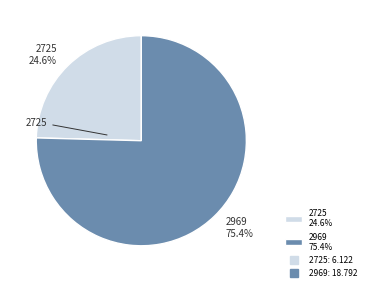

Which slice is the smallest?

2725